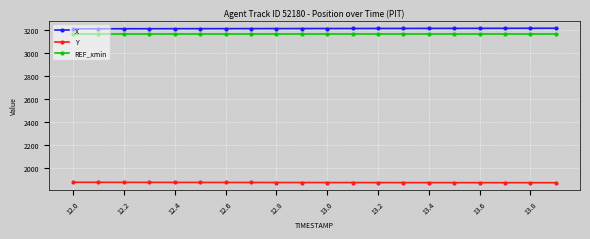

What is the value of the Y point at the 18th from the left?

1873.7